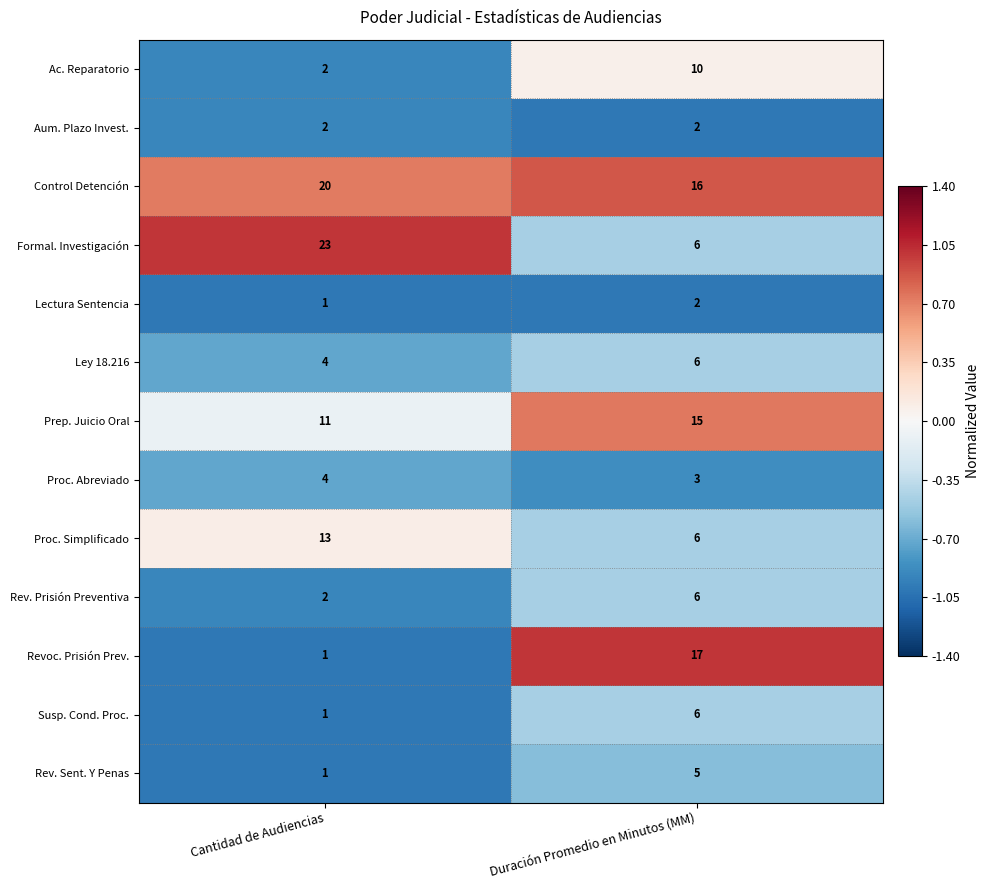

Which category has the lowest value across all series?

Cantidad de Audiencias